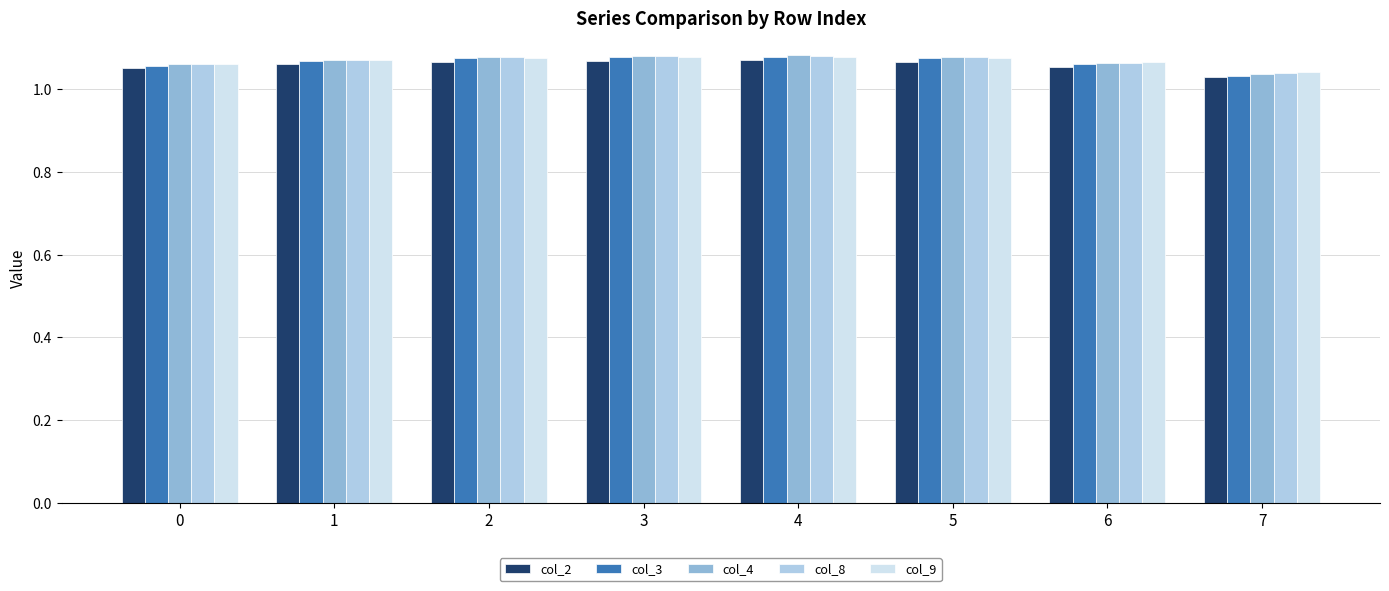

The value of col_8 at 4 is 0.5. True or false?

False